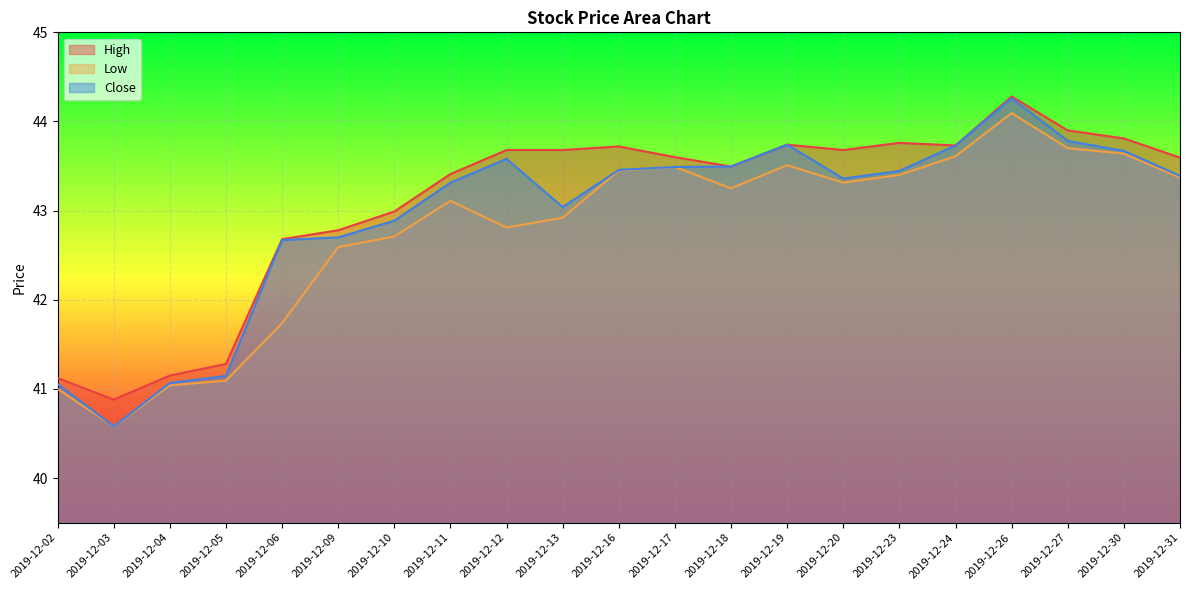

Which series has the largest total across all categories?

High